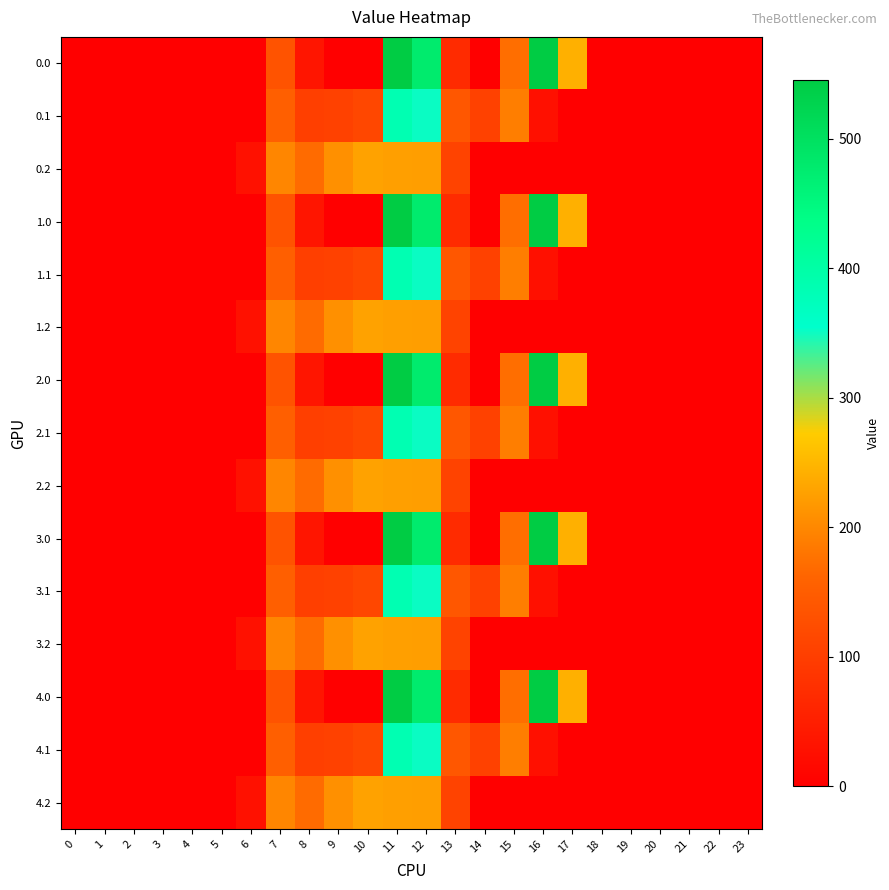

Reading left to right, extract all data points from this chart.

0.0: 0=0.0	1=0.0	2=0.0	3=0.0	4=0.0	5=0.0	6=0.0	7=134.3	8=35.0	9=0.0	10=0.0	11=544.3	12=477.2	13=70.2	14=0.3	15=172.8	16=545.4	17=243.5	18=0.0	19=0.0	20=0.0	21=0.0	22=0.0	23=0.0
0.1: 0=0.0	1=0.0	2=0.0	3=0.0	4=0.0	5=0.0	6=0.0	7=153.2	8=102.3	9=104.8	10=114.0	11=384.7	12=350.8	13=141.2	14=105.5	15=190.4	16=26.8	17=0.0	18=0.0	19=0.0	20=0.0	21=0.0	22=0.0	23=0.0
0.2: 0=0.0	1=0.0	2=0.0	3=0.0	4=0.0	5=0.0	6=29.3	7=199.0	8=169.5	9=209.6	10=228.0	11=225.2	12=224.3	13=107.8	14=0.0	15=0.0	16=0.0	17=0.0	18=0.0	19=0.0	20=0.0	21=0.0	22=0.0	23=0.0
1.0: 0=0.0	1=0.0	2=0.0	3=0.0	4=0.0	5=0.0	6=0.0	7=134.3	8=35.0	9=0.0	10=0.0	11=544.3	12=477.2	13=70.2	14=0.3	15=172.8	16=545.4	17=243.5	18=0.0	19=0.0	20=0.0	21=0.0	22=0.0	23=0.0
1.1: 0=0.0	1=0.0	2=0.0	3=0.0	4=0.0	5=0.0	6=0.0	7=153.2	8=102.3	9=104.8	10=114.0	11=384.7	12=350.8	13=141.2	14=105.5	15=190.4	16=26.8	17=0.0	18=0.0	19=0.0	20=0.0	21=0.0	22=0.0	23=0.0
1.2: 0=0.0	1=0.0	2=0.0	3=0.0	4=0.0	5=0.0	6=29.3	7=199.0	8=169.5	9=209.6	10=228.0	11=225.2	12=224.3	13=107.8	14=0.0	15=0.0	16=0.0	17=0.0	18=0.0	19=0.0	20=0.0	21=0.0	22=0.0	23=0.0
2.0: 0=0.0	1=0.0	2=0.0	3=0.0	4=0.0	5=0.0	6=0.0	7=134.3	8=35.0	9=0.0	10=0.0	11=544.3	12=477.2	13=70.2	14=0.3	15=172.8	16=545.4	17=243.5	18=0.0	19=0.0	20=0.0	21=0.0	22=0.0	23=0.0
2.1: 0=0.0	1=0.0	2=0.0	3=0.0	4=0.0	5=0.0	6=0.0	7=153.2	8=102.3	9=104.8	10=114.0	11=384.7	12=350.8	13=141.2	14=105.5	15=190.4	16=26.8	17=0.0	18=0.0	19=0.0	20=0.0	21=0.0	22=0.0	23=0.0
2.2: 0=0.0	1=0.0	2=0.0	3=0.0	4=0.0	5=0.0	6=29.3	7=199.0	8=169.5	9=209.6	10=228.0	11=225.2	12=224.3	13=107.8	14=0.0	15=0.0	16=0.0	17=0.0	18=0.0	19=0.0	20=0.0	21=0.0	22=0.0	23=0.0
3.0: 0=0.0	1=0.0	2=0.0	3=0.0	4=0.0	5=0.0	6=0.0	7=134.3	8=35.0	9=0.0	10=0.0	11=544.3	12=477.2	13=70.2	14=0.3	15=172.8	16=545.4	17=243.5	18=0.0	19=0.0	20=0.0	21=0.0	22=0.0	23=0.0
3.1: 0=0.0	1=0.0	2=0.0	3=0.0	4=0.0	5=0.0	6=0.0	7=153.2	8=102.3	9=104.8	10=114.0	11=384.7	12=350.8	13=141.2	14=105.5	15=190.4	16=26.8	17=0.0	18=0.0	19=0.0	20=0.0	21=0.0	22=0.0	23=0.0
3.2: 0=0.0	1=0.0	2=0.0	3=0.0	4=0.0	5=0.0	6=29.3	7=199.0	8=169.5	9=209.6	10=228.0	11=225.2	12=224.3	13=107.8	14=0.0	15=0.0	16=0.0	17=0.0	18=0.0	19=0.0	20=0.0	21=0.0	22=0.0	23=0.0
4.0: 0=0.0	1=0.0	2=0.0	3=0.0	4=0.0	5=0.0	6=0.0	7=134.3	8=35.0	9=0.0	10=0.0	11=544.3	12=477.2	13=70.2	14=0.3	15=172.8	16=545.4	17=243.5	18=0.0	19=0.0	20=0.0	21=0.0	22=0.0	23=0.0
4.1: 0=0.0	1=0.0	2=0.0	3=0.0	4=0.0	5=0.0	6=0.0	7=153.2	8=102.3	9=104.8	10=114.0	11=384.7	12=350.8	13=141.2	14=105.5	15=190.4	16=26.8	17=0.0	18=0.0	19=0.0	20=0.0	21=0.0	22=0.0	23=0.0
4.2: 0=0.0	1=0.0	2=0.0	3=0.0	4=0.0	5=0.0	6=29.3	7=199.0	8=169.5	9=209.6	10=228.0	11=225.2	12=224.3	13=107.8	14=0.0	15=0.0	16=0.0	17=0.0	18=0.0	19=0.0	20=0.0	21=0.0	22=0.0	23=0.0